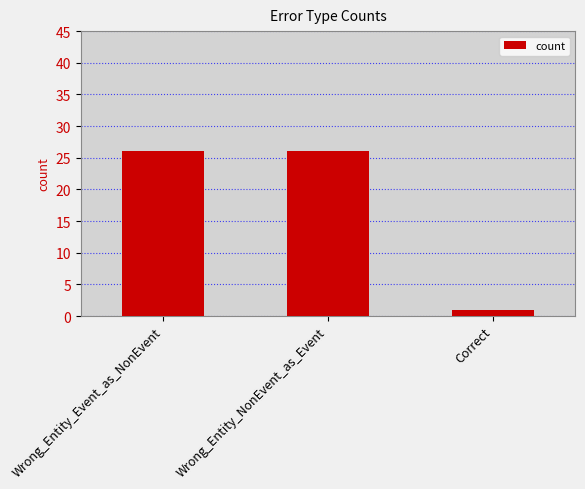

How many bars are there in total?

3